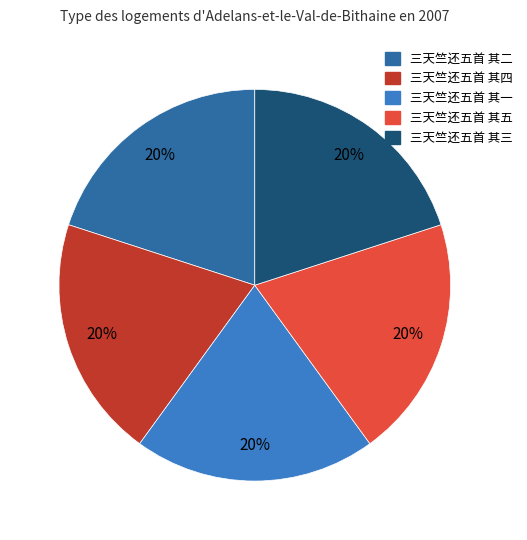

Combined, do 三天竺还五首 其五 and 三天竺还五首 其一 account for over 50%?

No